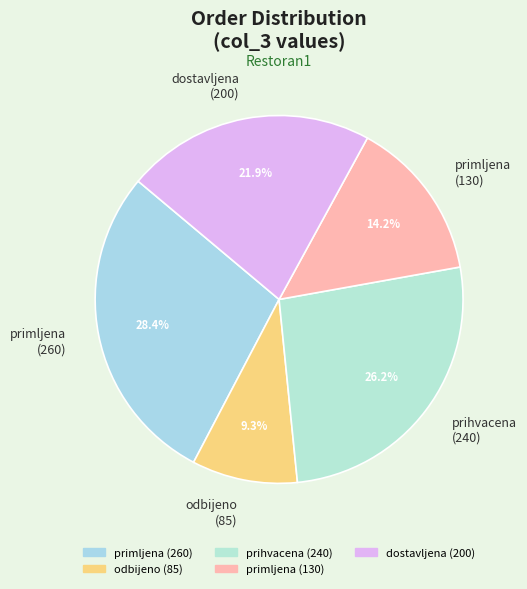

How many slices are in this pie chart?

5